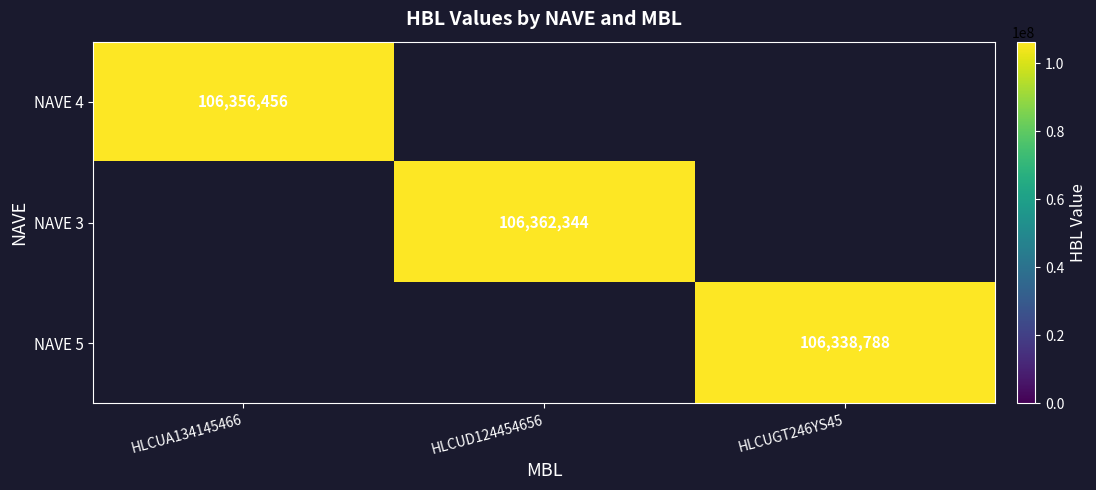

The value of NAVE 4 at HLCUA134145466 is 106356456. True or false?

True